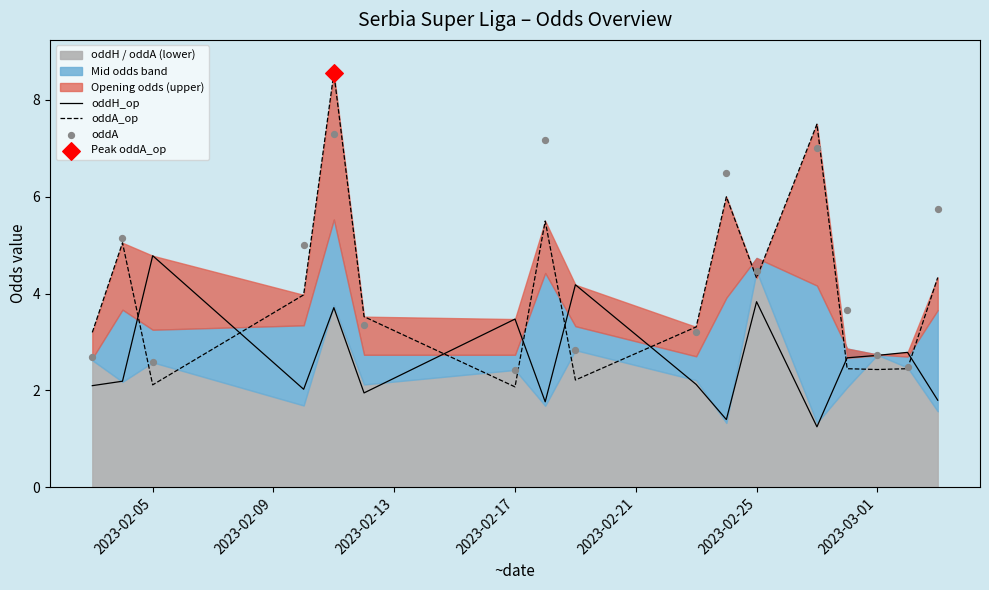

Which series reaches the maximum Y coordinate?

oddA_op